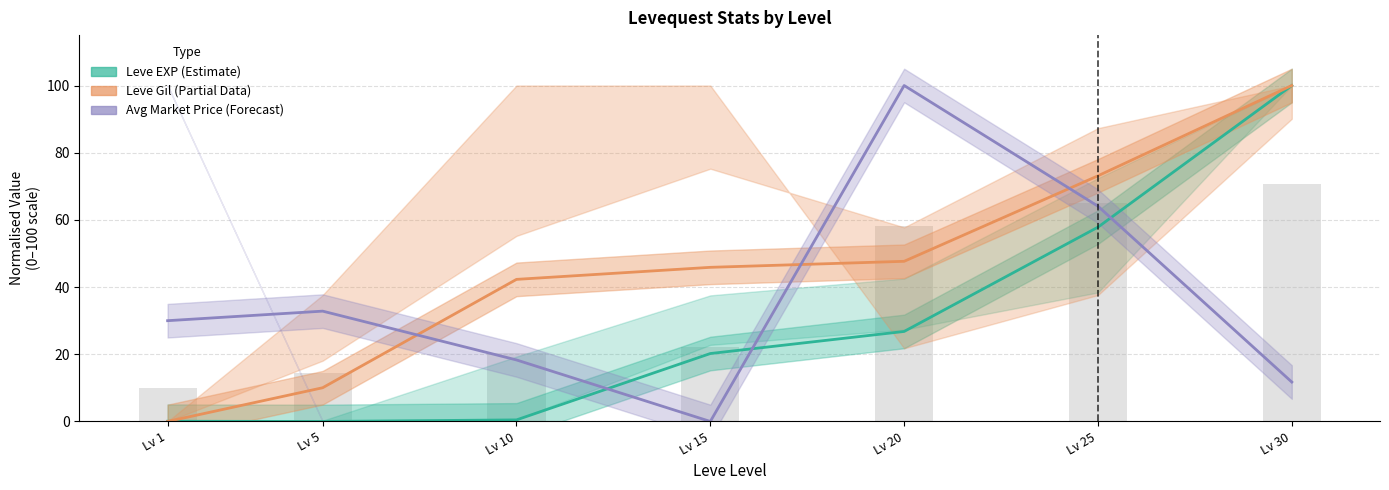

Which series changed the most between Lv 15 and Lv 30?

Leve EXP (Estimate)